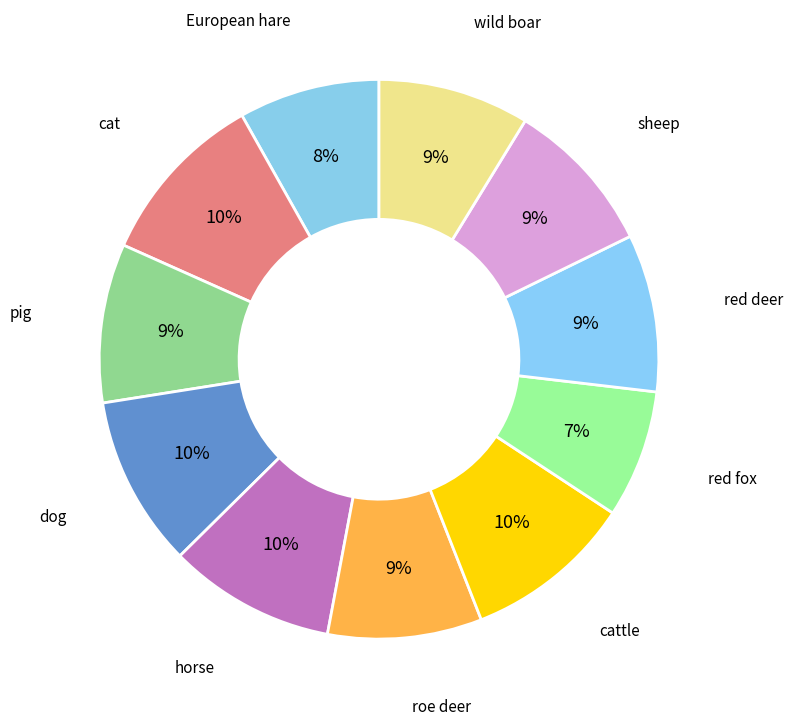

Between sheep and horse, which is larger?

horse